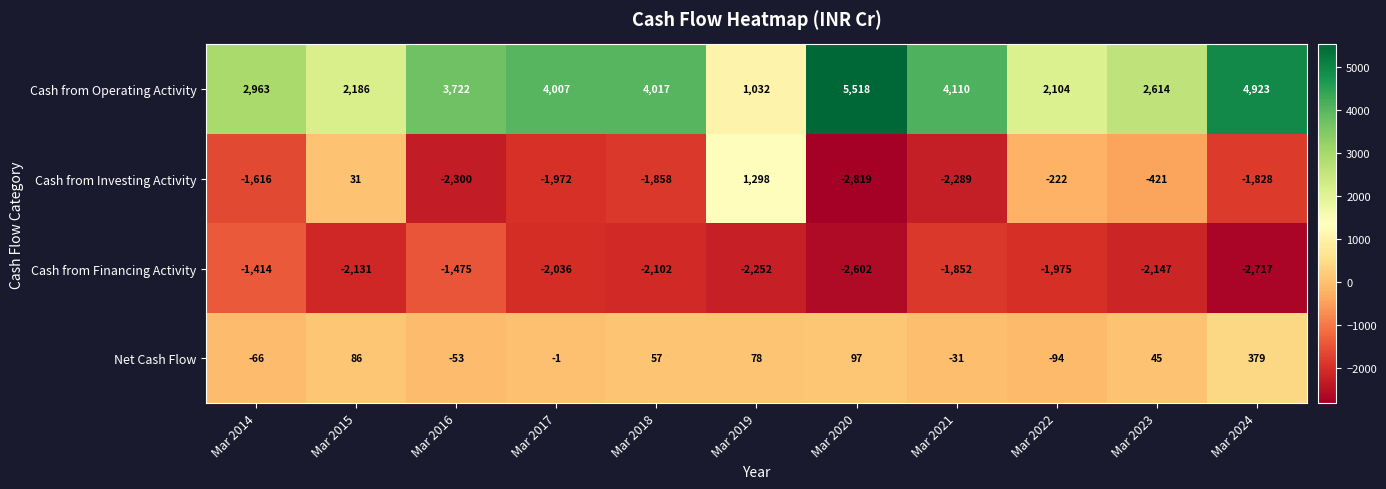

Which category has the highest value across all series?

Mar 2020